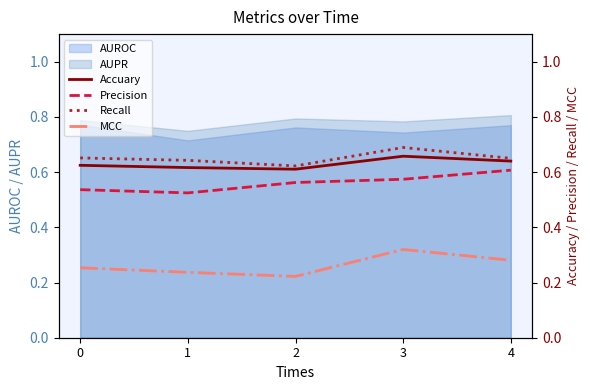

Between 2 and 3, which series saw the biggest shift?

MCC